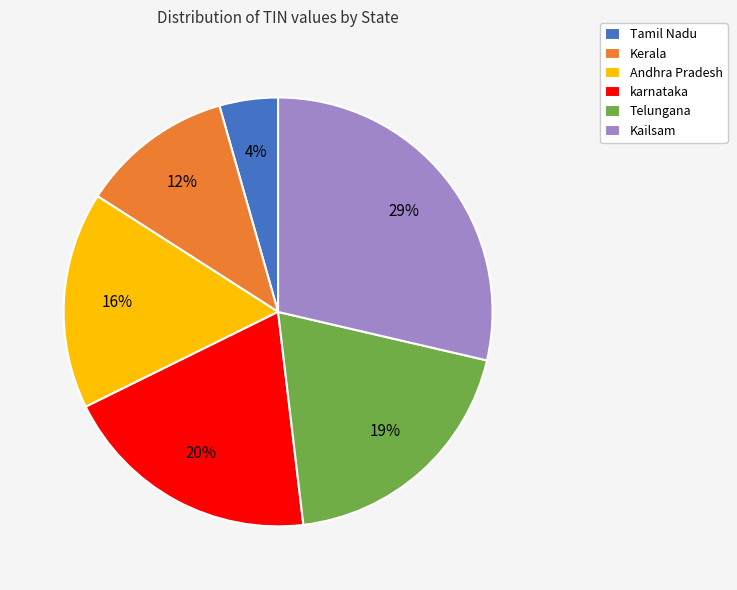

What is the largest slice in the pie chart?

Kailsam